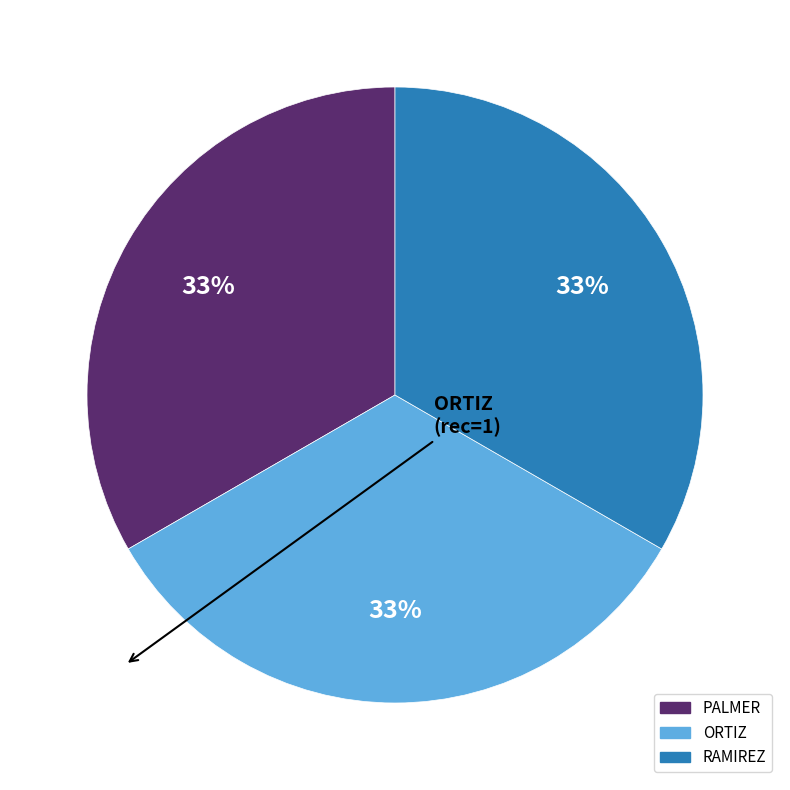

What is the ratio of the value at ORTIZ to the value at RAMIREZ?

1.0